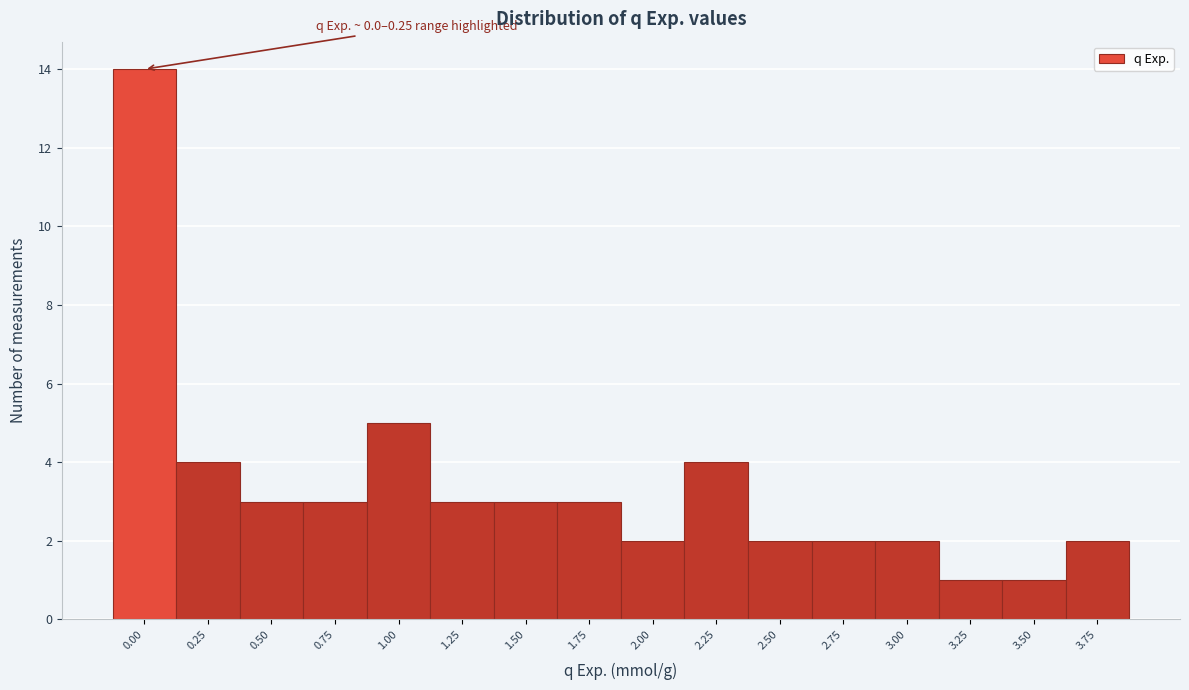

Reading left to right, transcribe all the data shown in this chart.

0.00=14	0.25=4	0.50=3	0.75=3	1.00=5	1.25=3	1.50=3	1.75=3	2.00=2	2.25=4	2.50=2	2.75=2	3.00=2	3.25=1	3.50=1	3.75=2